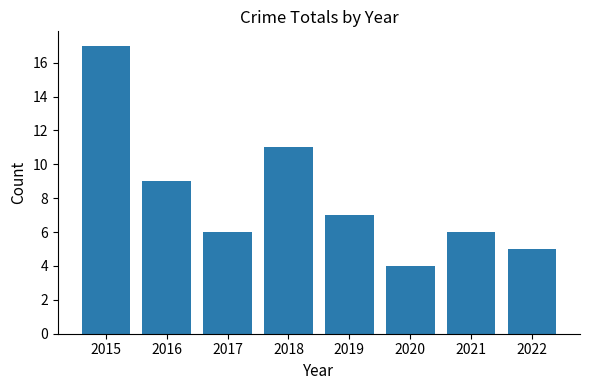

How many data points are less than 7?

4